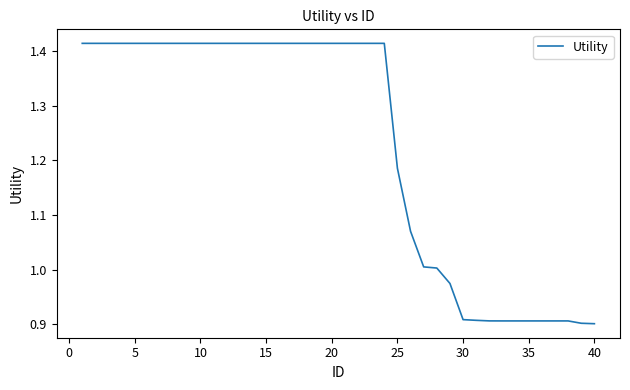

How many lines are shown in the chart?

1